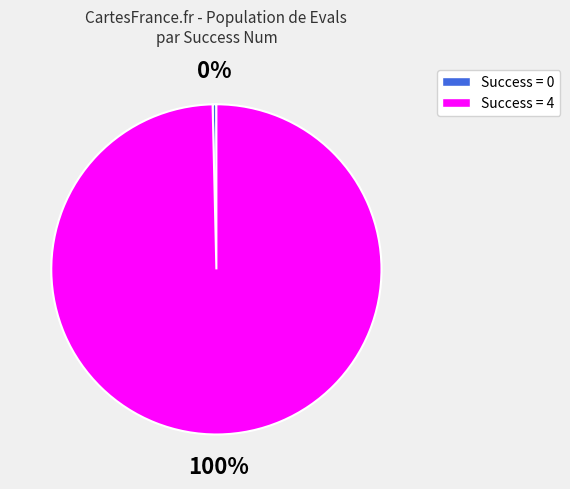

To the nearest percent, what is the average slice percentage?

50%